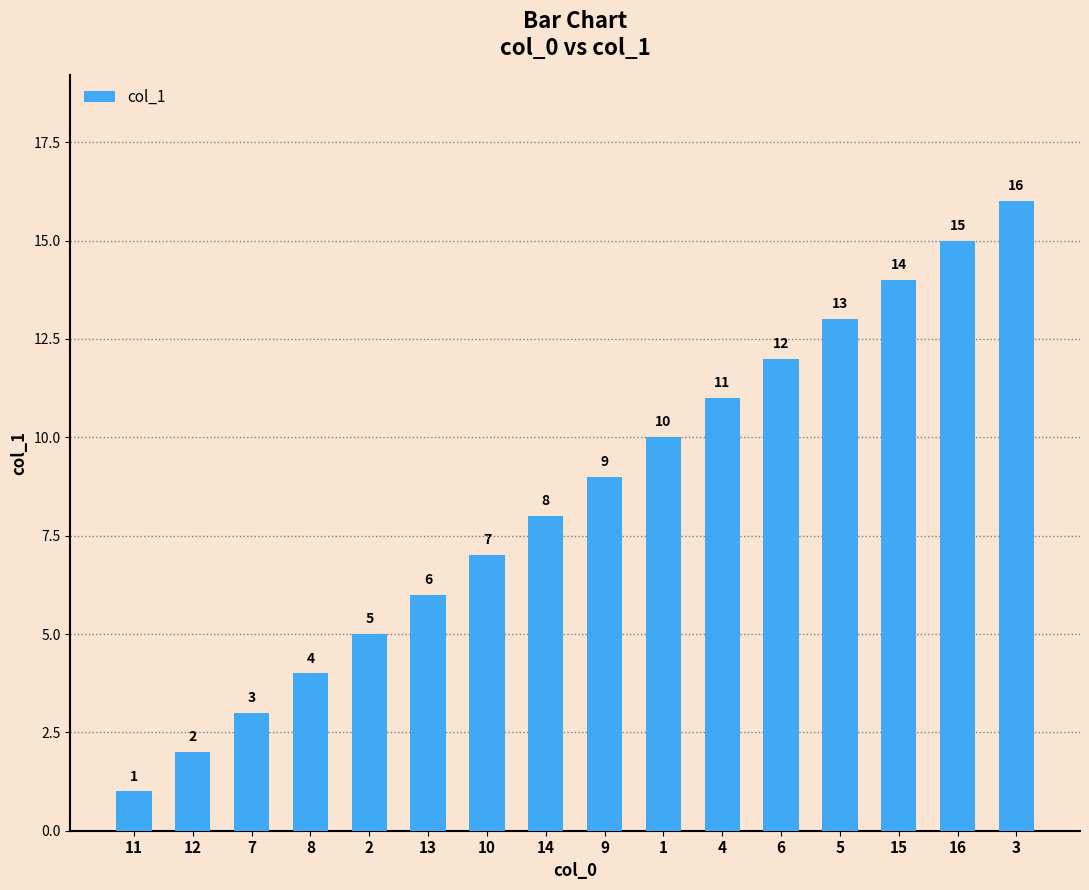

Reading right to left, extract all data points from this chart.

3=16	16=15	15=14	5=13	6=12	4=11	1=10	9=9	14=8	10=7	13=6	2=5	8=4	7=3	12=2	11=1